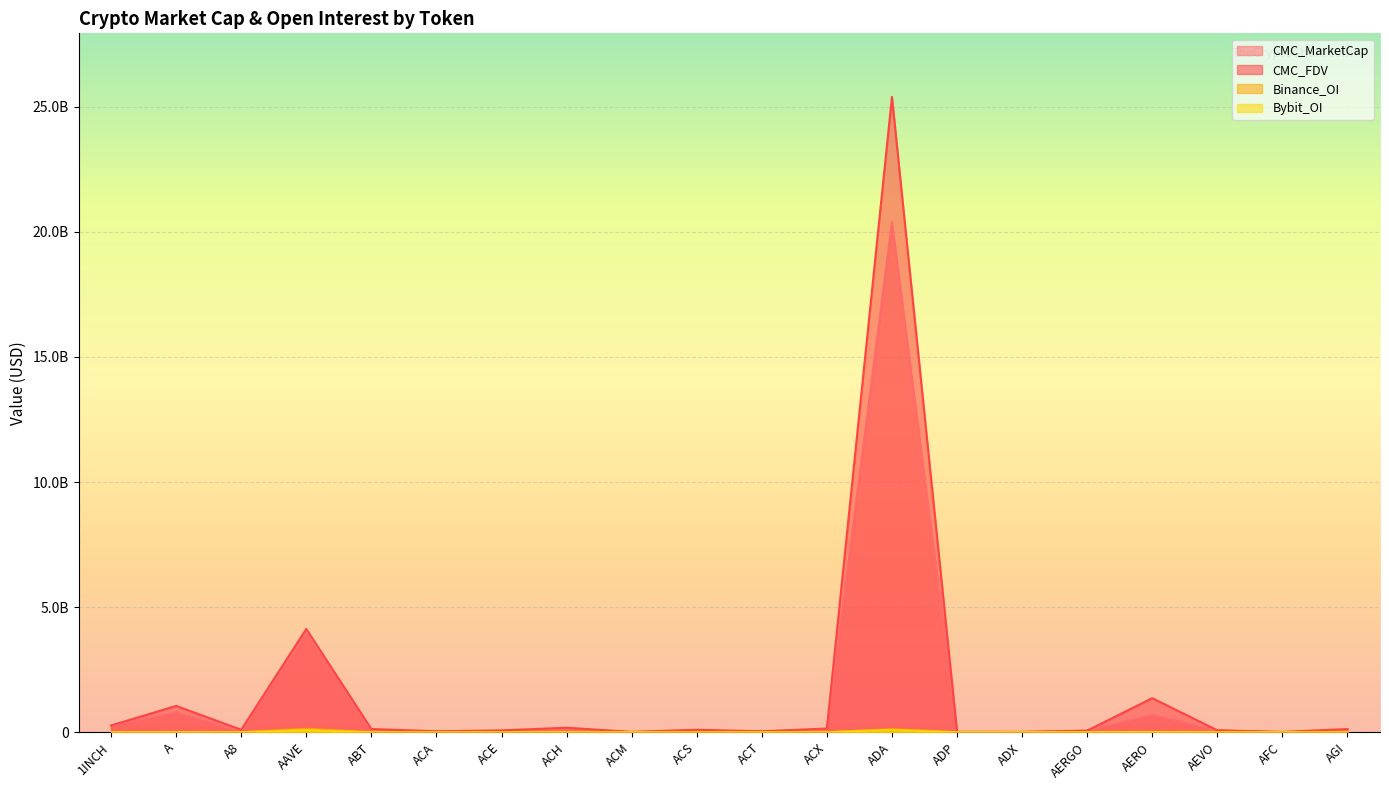

Which series changed the most between ABT and AERGO?

CMC_FDV